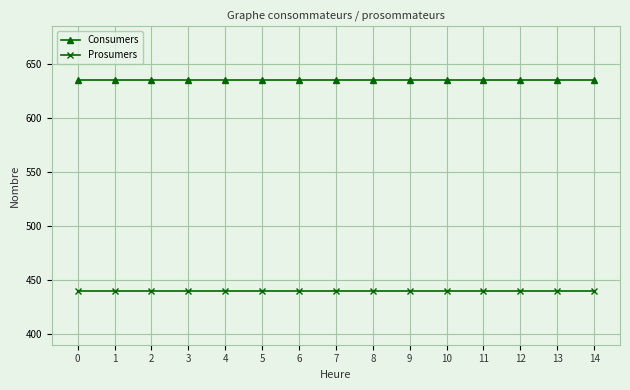

How many series are shown in this chart?

2